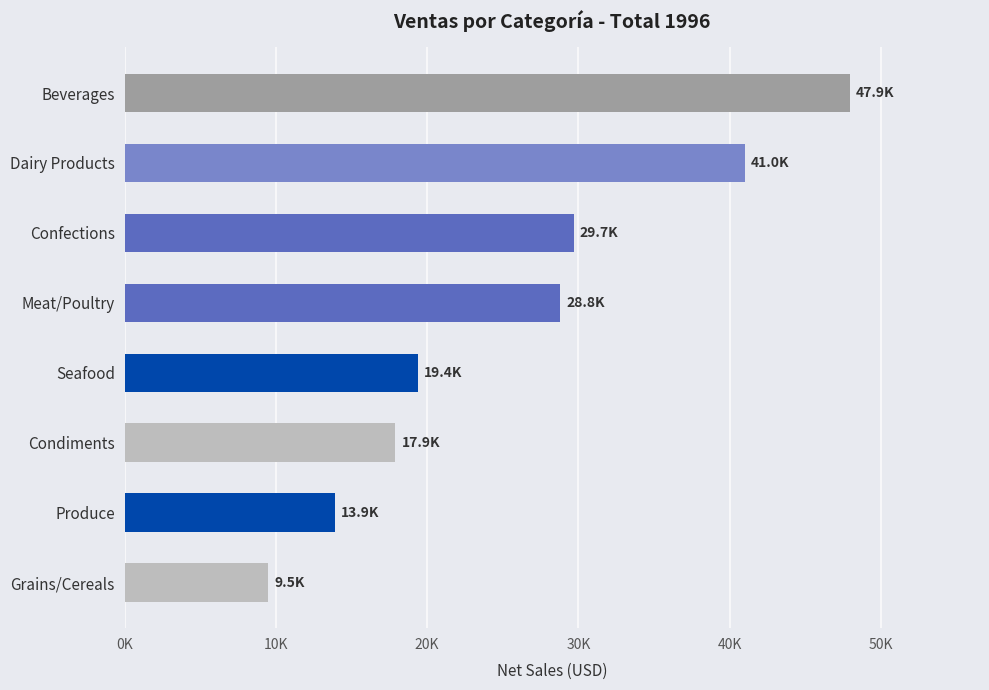

Does the chart contain any negative values?

No